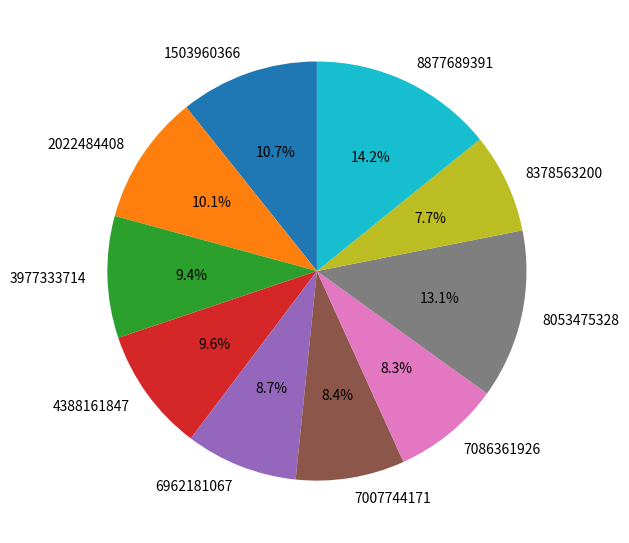

Is the sum of 3977333714 and 8877689391 greater than half?

No